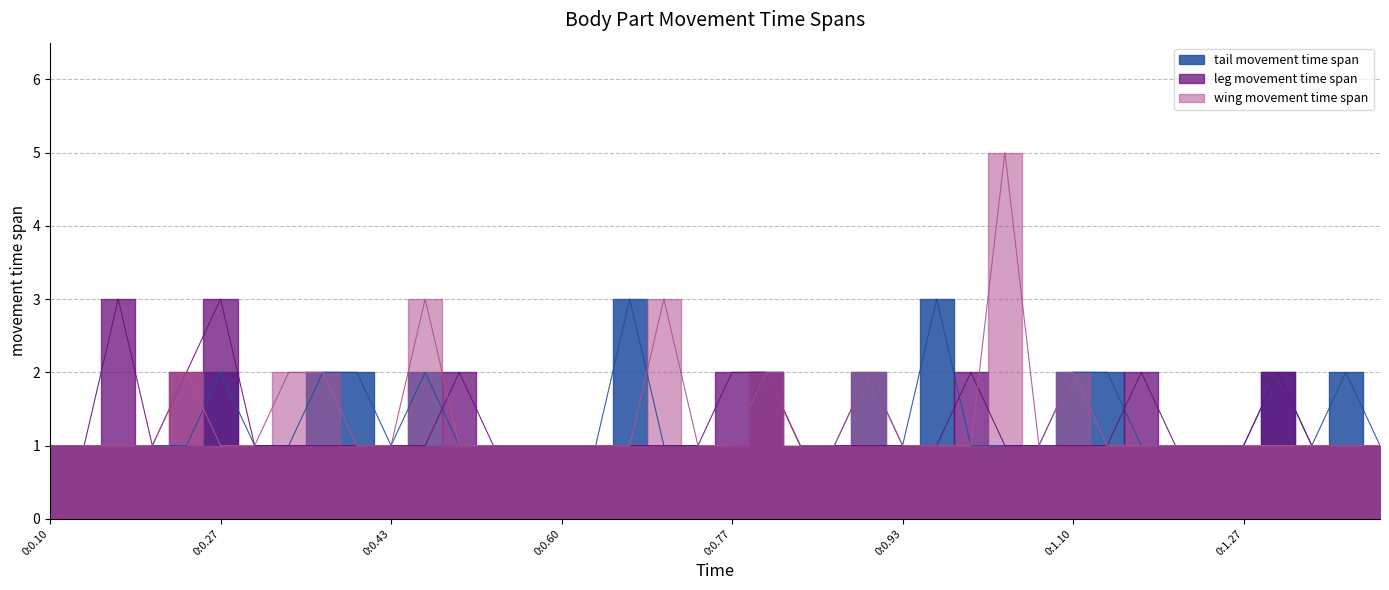

What is the minimum value for wing movement time span?

1